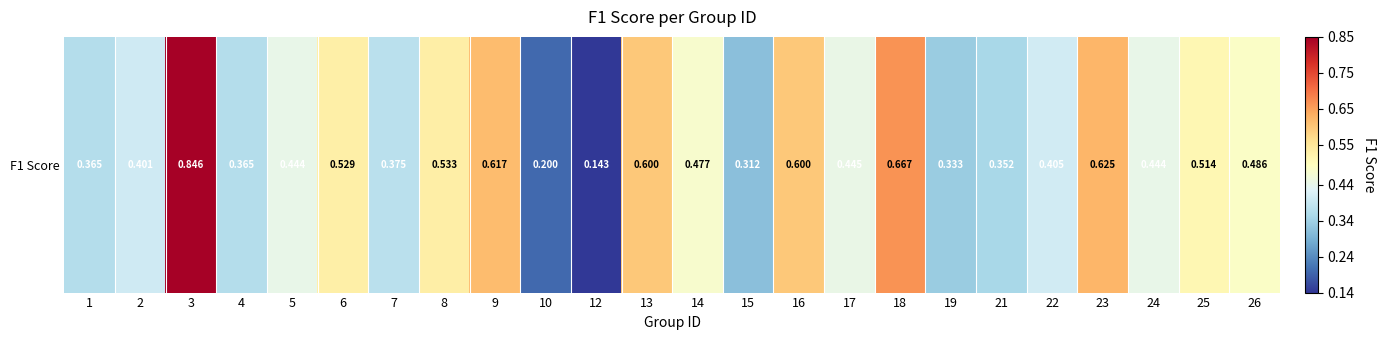

The chart shows a value of 0.7 at 18. True or false?

True